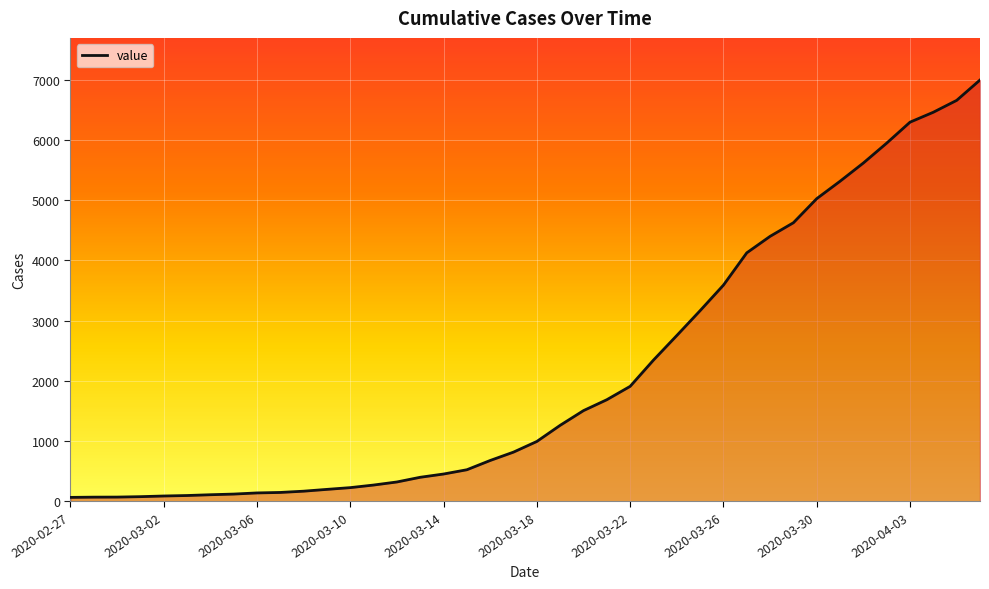

What is the difference between the maximum and minimum values?

6931